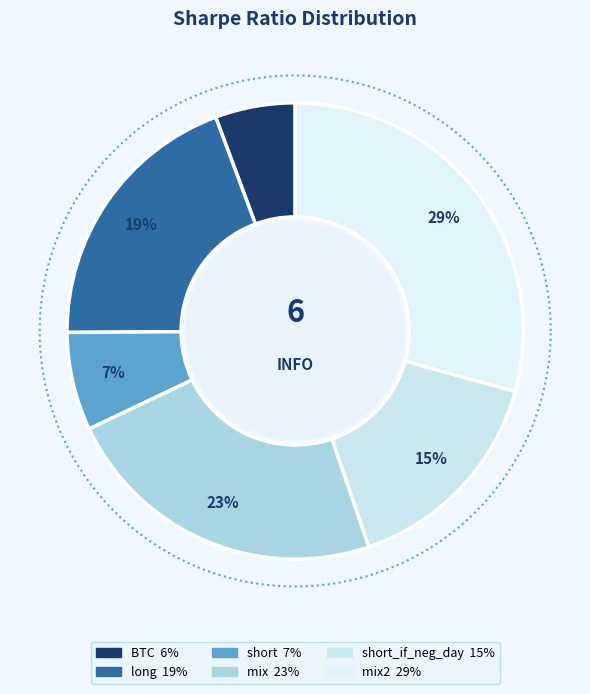

Is it true that mix2 is 42% of the pie?

False